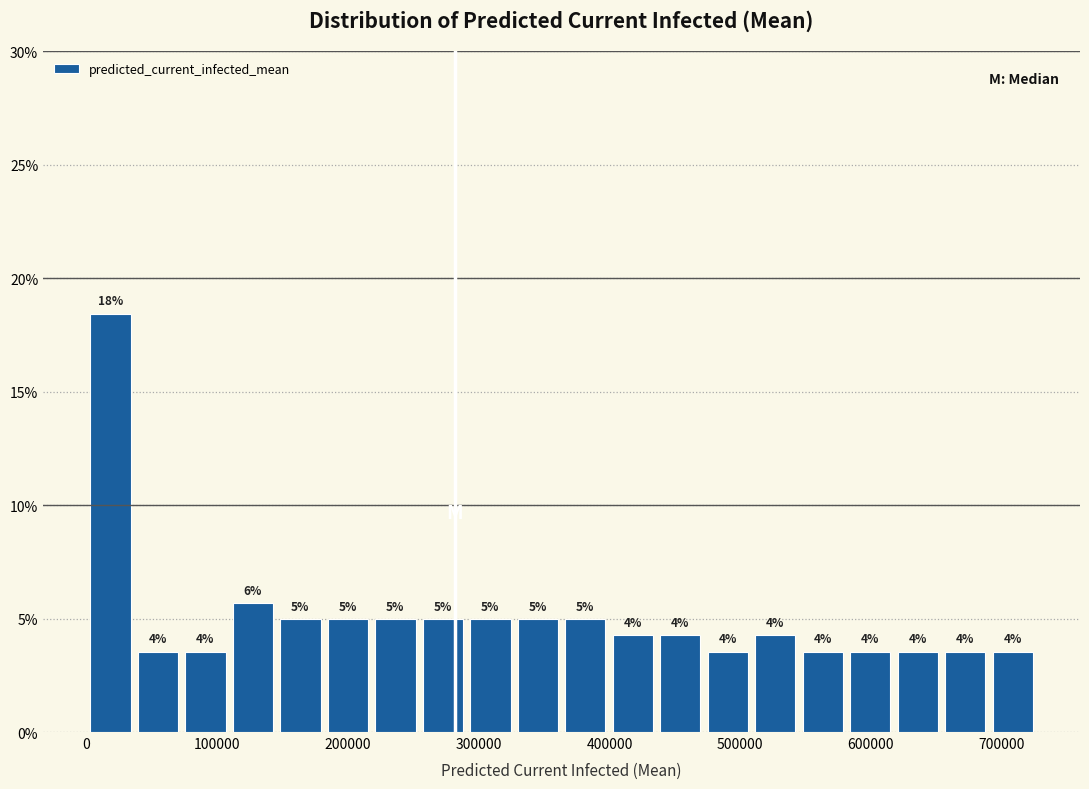

Read against the x-axis, roughly where is the centre of the tallest bar?

20000